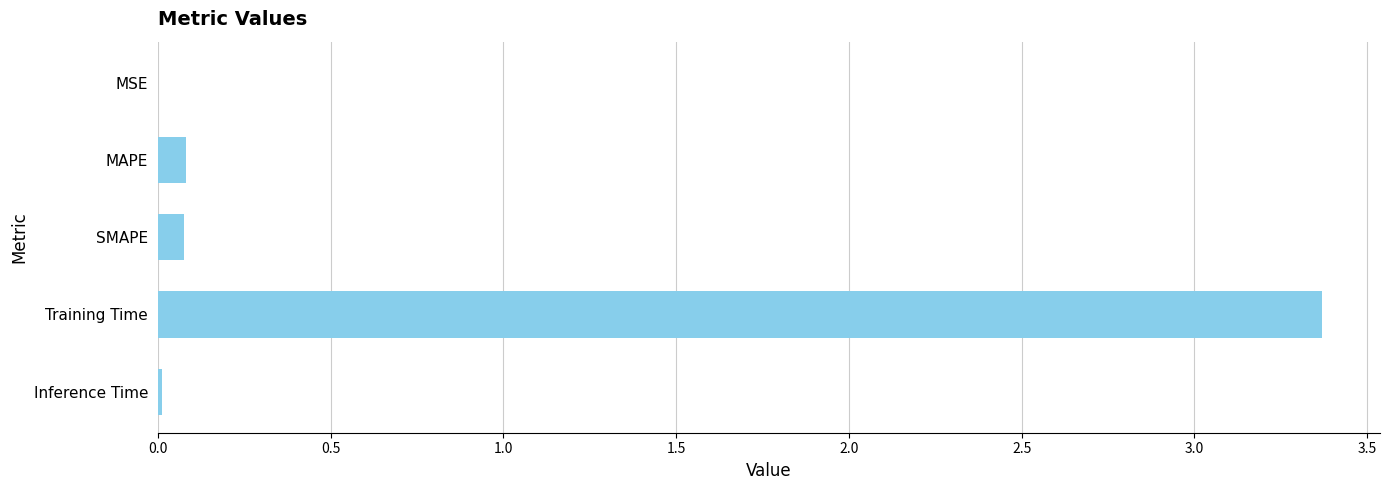

What is the approximate value at Training Time?

3.4